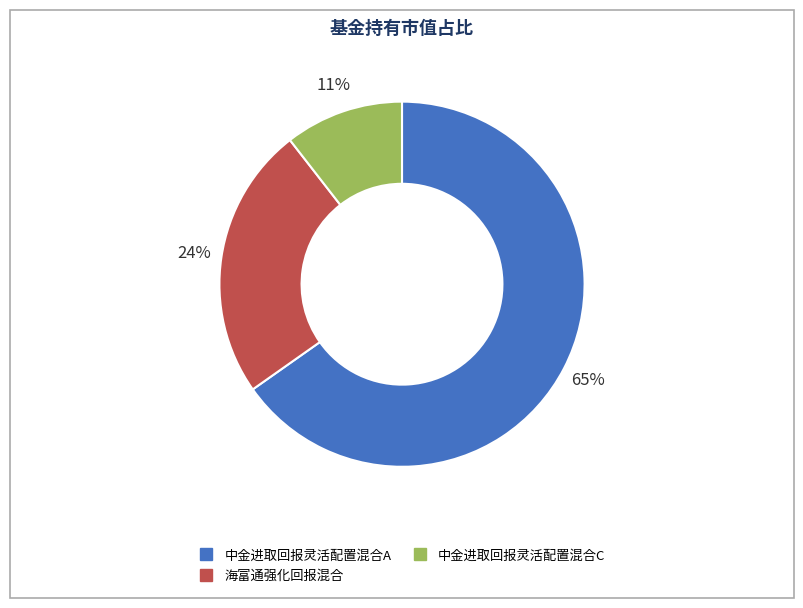

Rank the categories by value from lowest to highest.

中金进取回报灵活配置混合C, 海富通强化回报混合, 中金进取回报灵活配置混合A